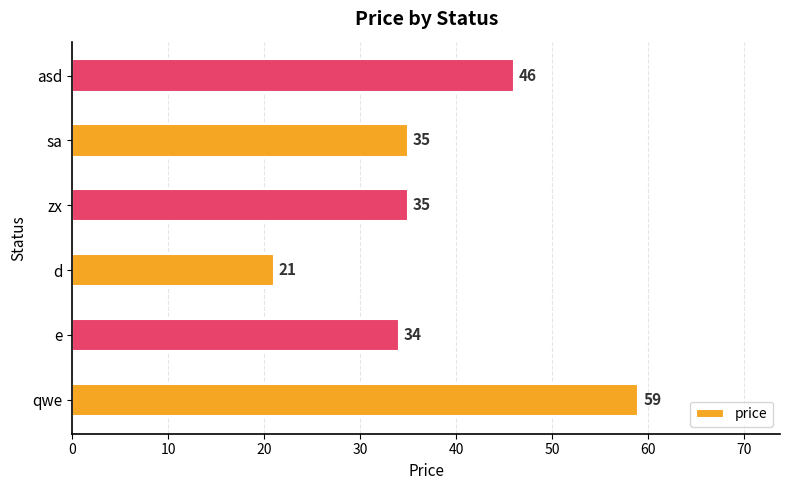

What is the average value?

38